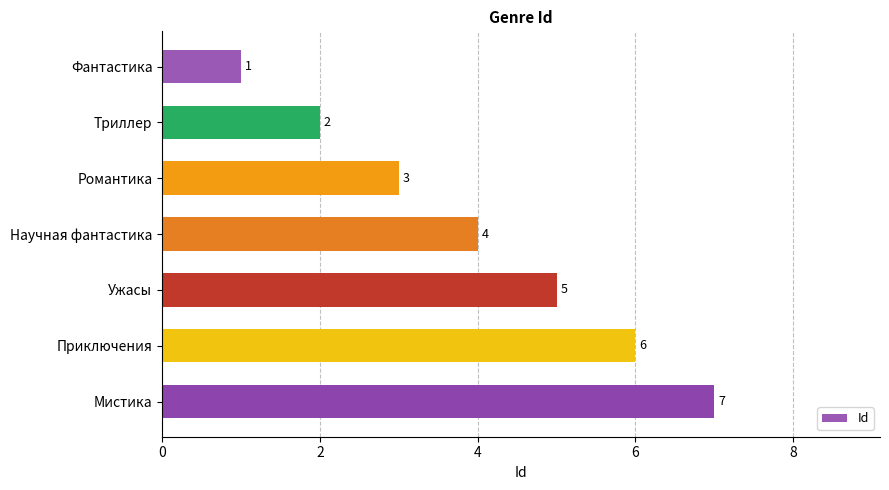

What is the difference between the maximum and second lowest values?

5